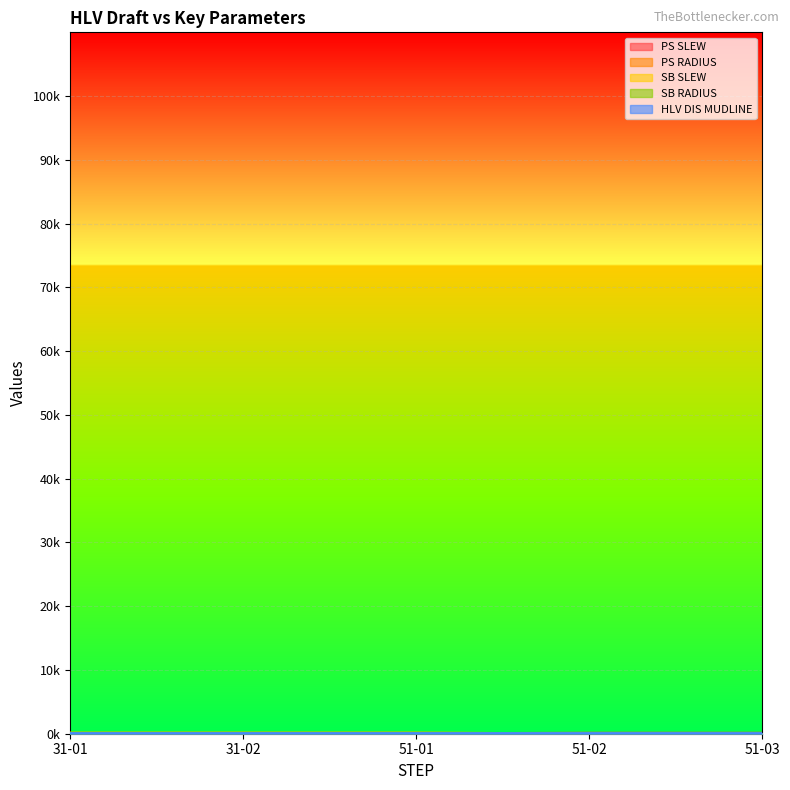

What is the label of the 2nd point from the right?

51-02